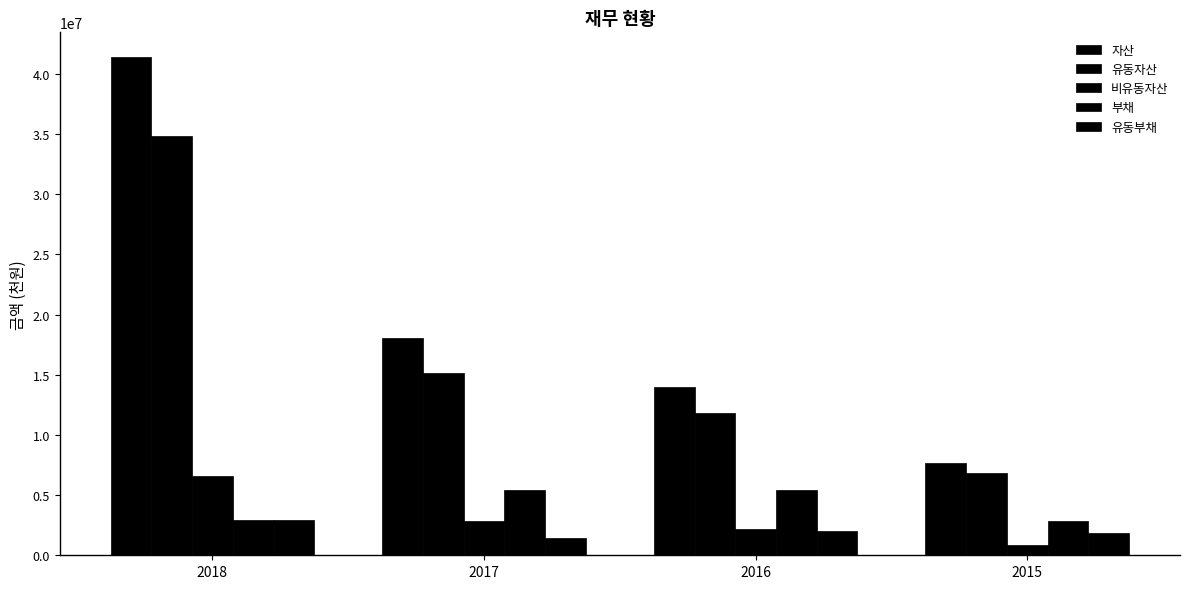

Where does the 자산 series first go above 18038706?

2018